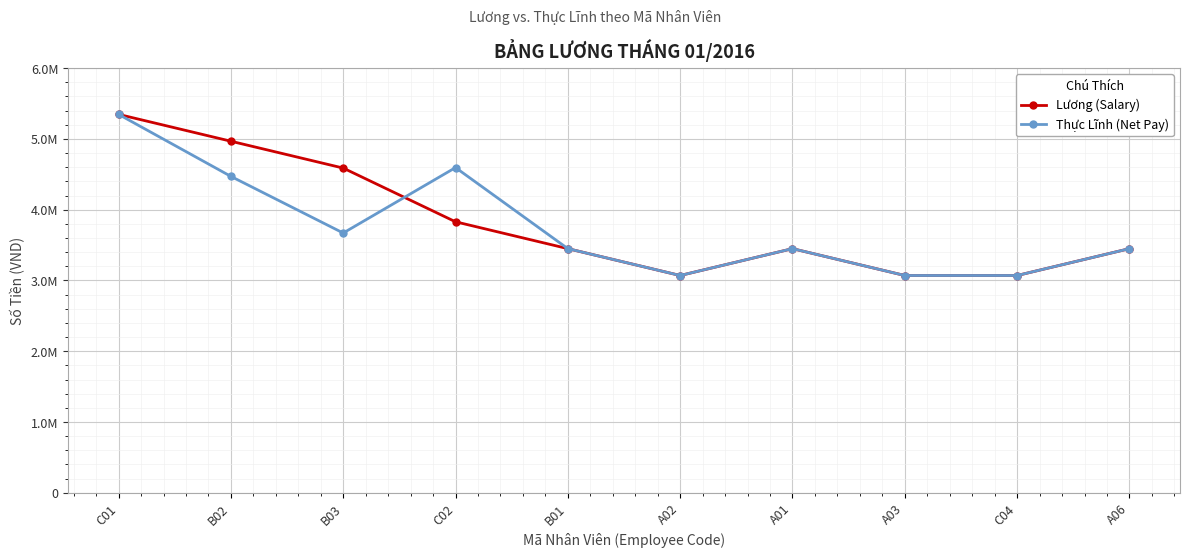

What are all the series names shown in the legend?

Lương (Salary), Thực Lĩnh (Net Pay)